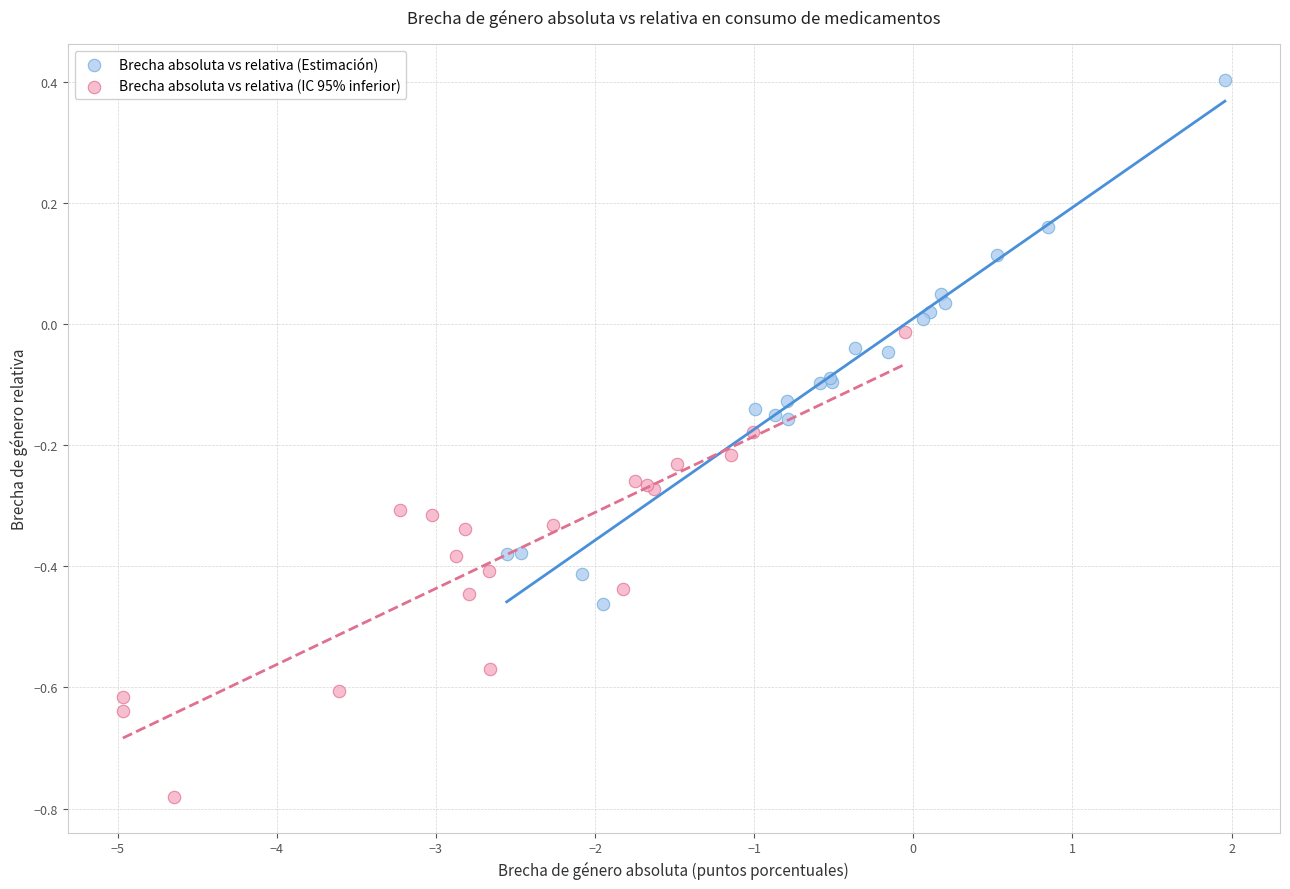

Which series has the widest spread of Y values?

Brecha absoluta vs relativa (Estimación)